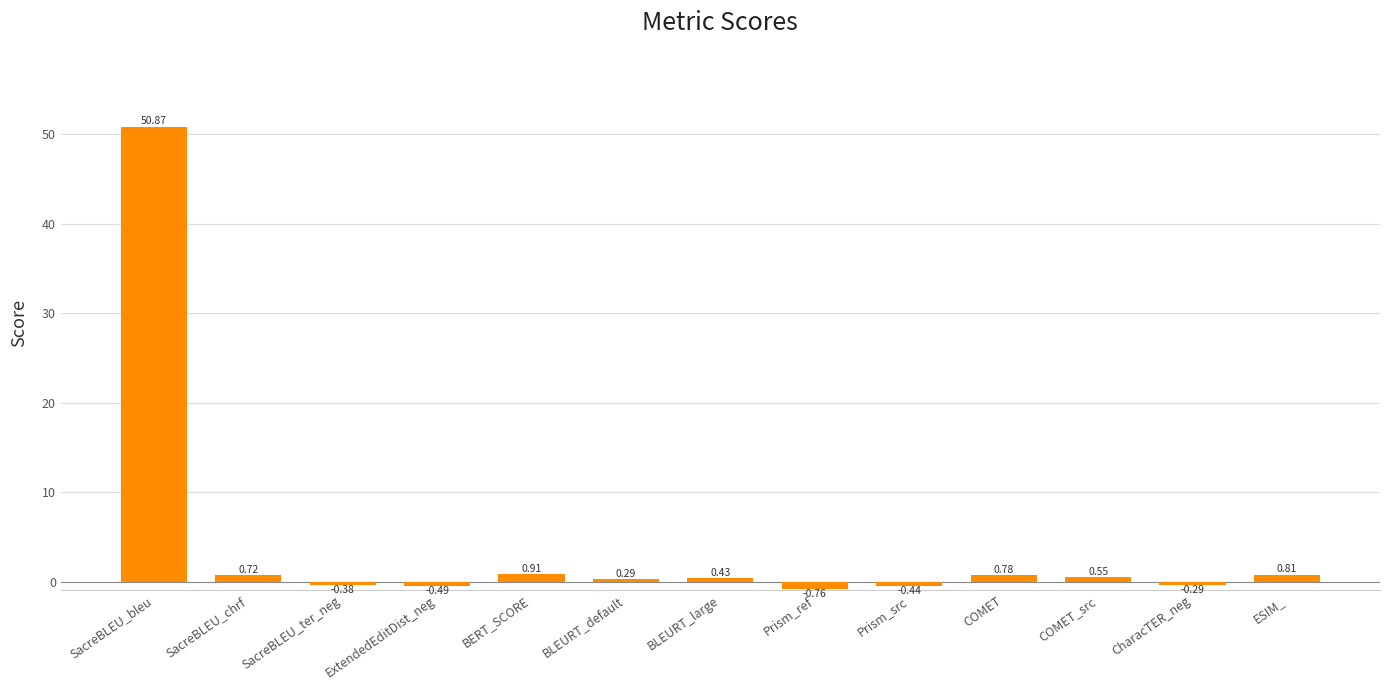

What is the label of the 7th bar from the left?

BLEURT_large